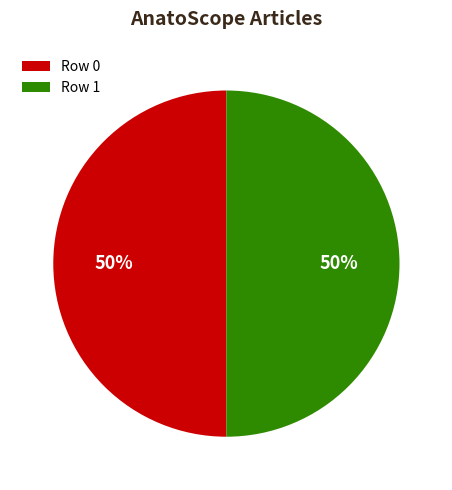

What percentage is the Row 0 slice, to the nearest percent?

50%